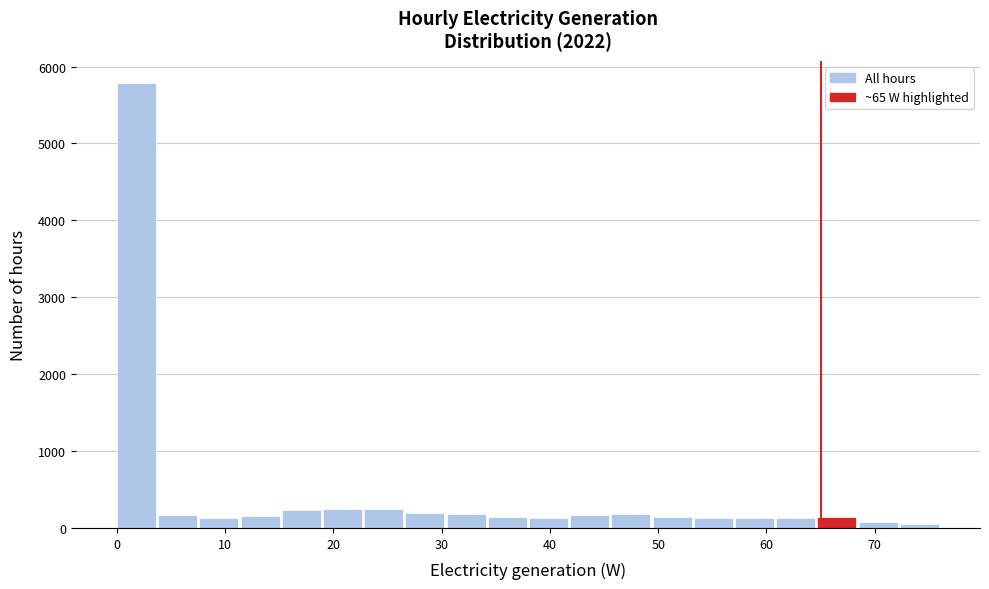

Read against the x-axis, roughly where is the centre of the tallest bar?

2